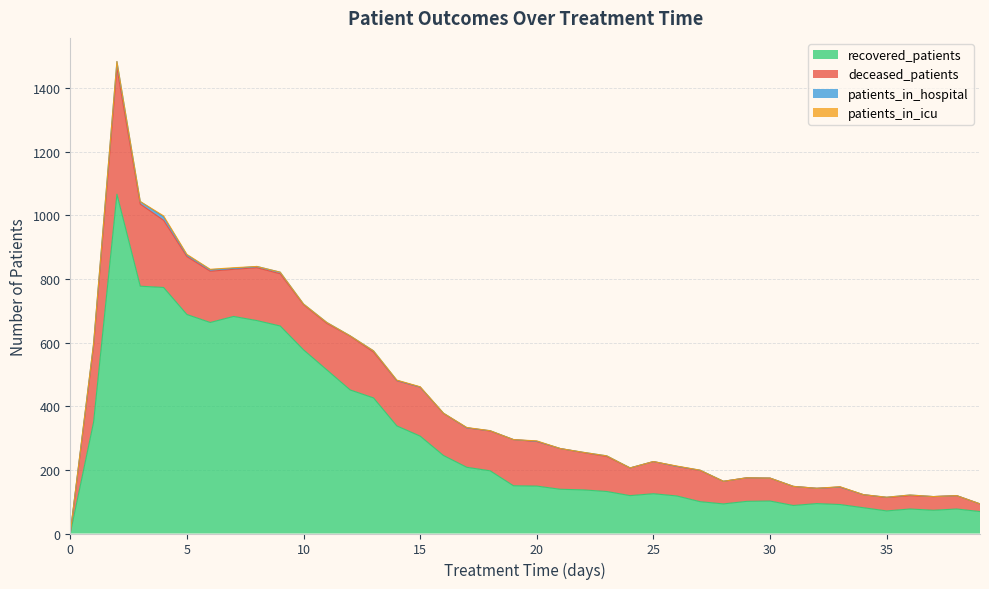

Where is recovered_patients nearest to the value 533?

11